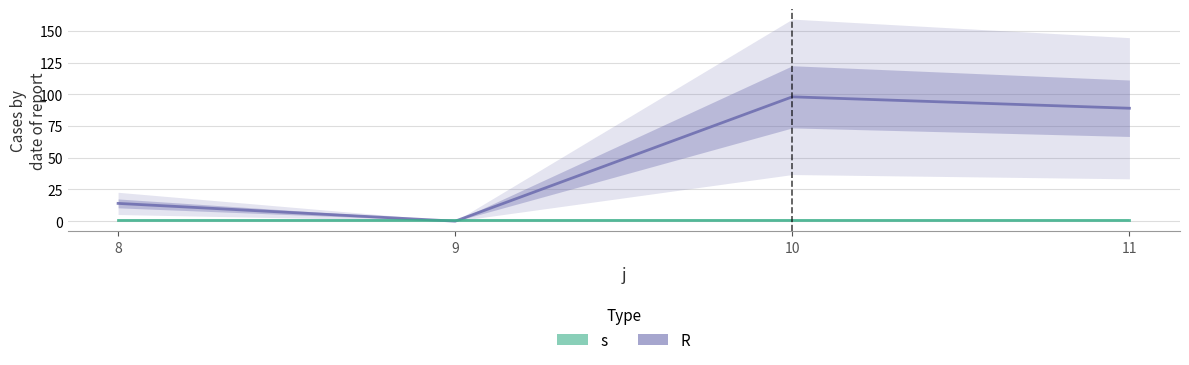

The s series shows 1 at 8. True or false?

False